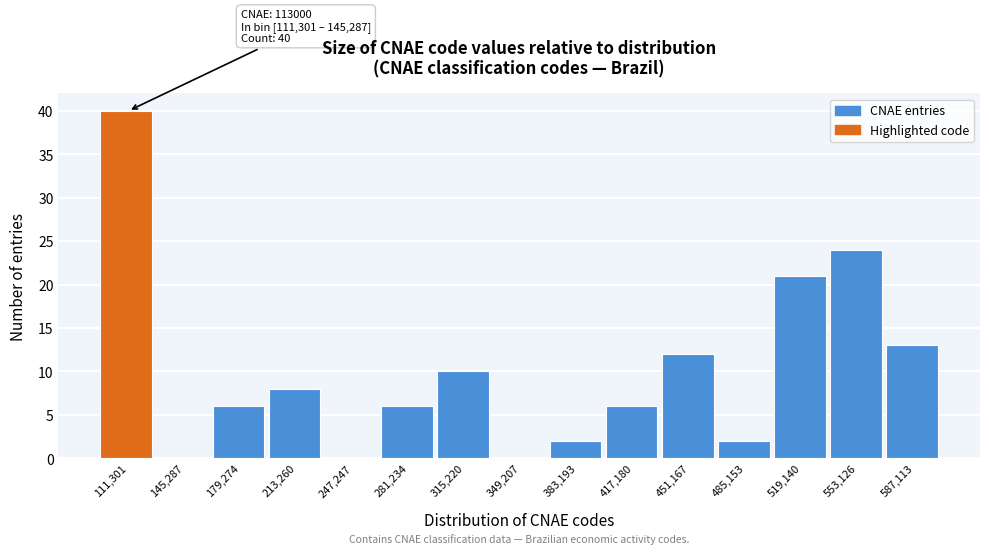

Reading left to right, what are all the values shown in this chart?

111,301=40	145,287=0	179,274=6	213,260=8	247,247=0	281,234=6	315,220=10	349,207=0	383,193=2	417,180=6	451,167=12	485,153=2	519,140=21	553,126=24	587,113=13